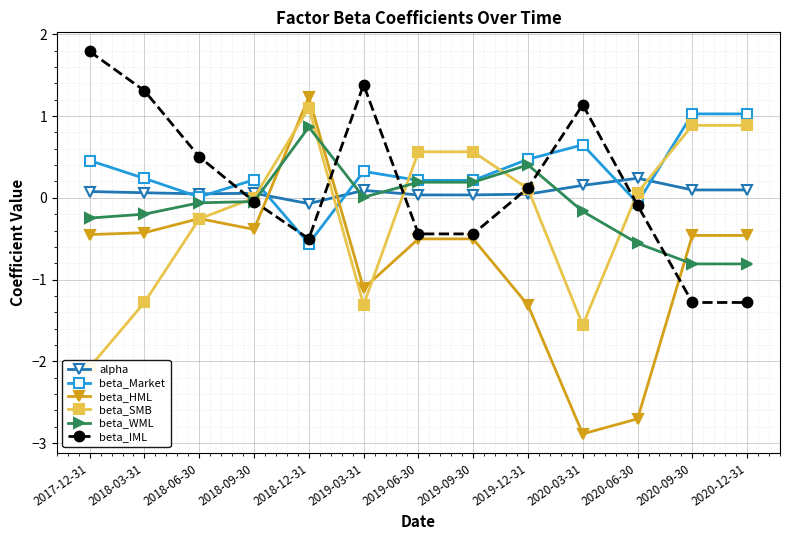

How many lines are shown in the chart?

6